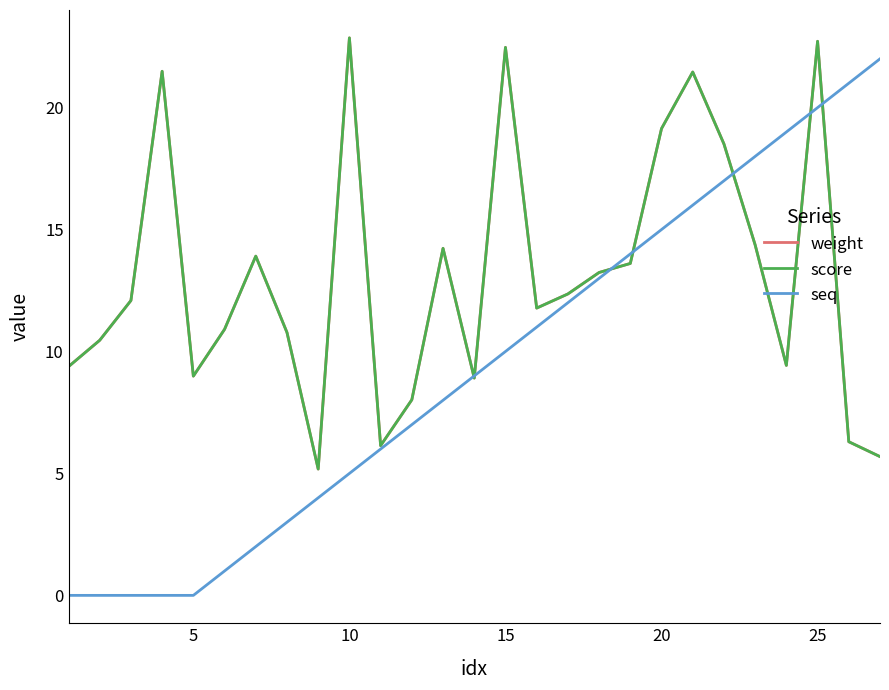

How many lines are shown in the chart?

3